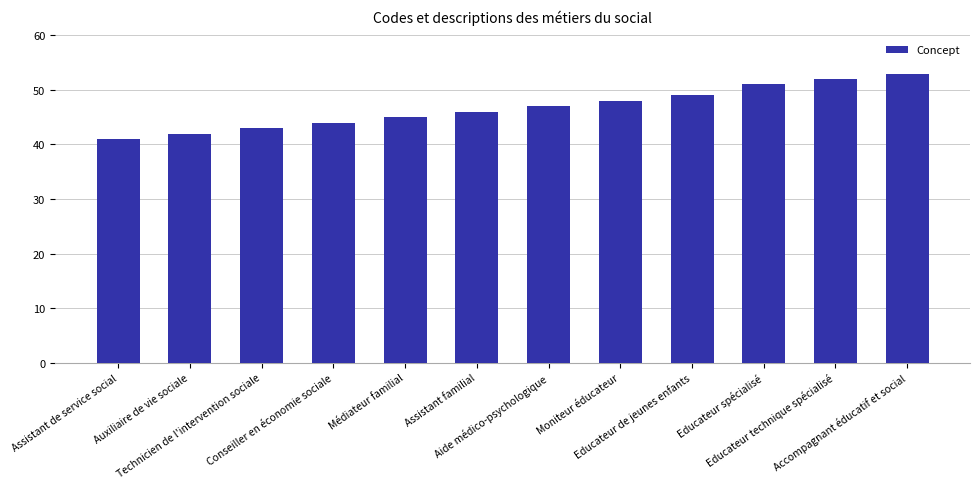

How many distinct data groups are displayed?

1